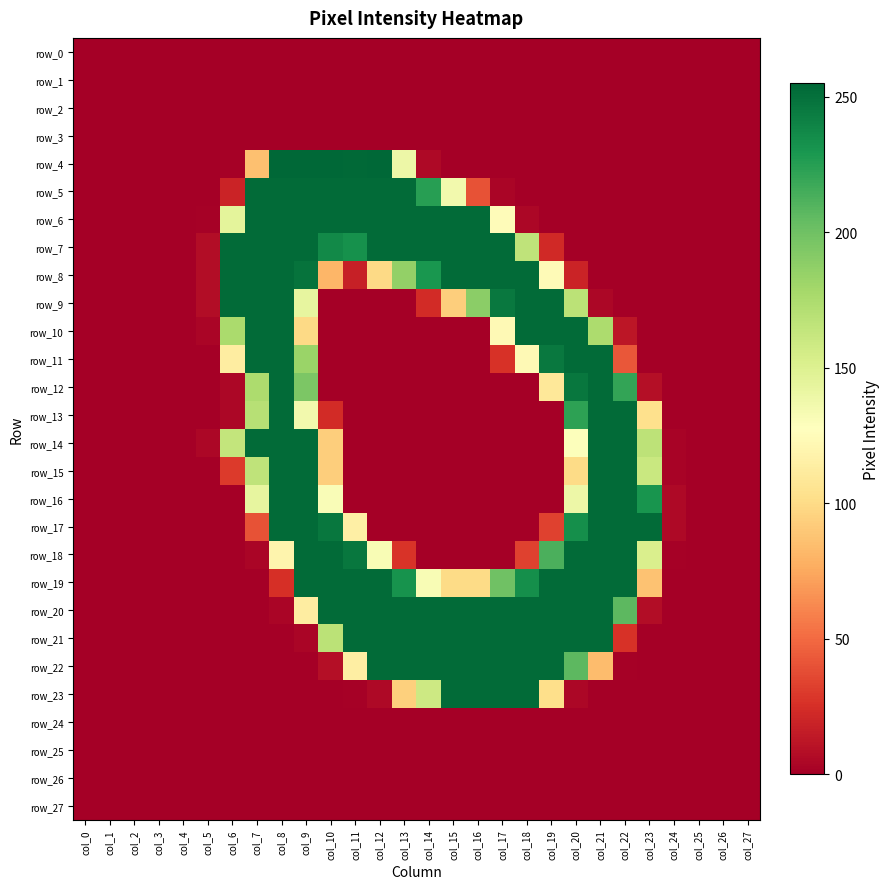

At how many categories does at least one series exceed 243?

18